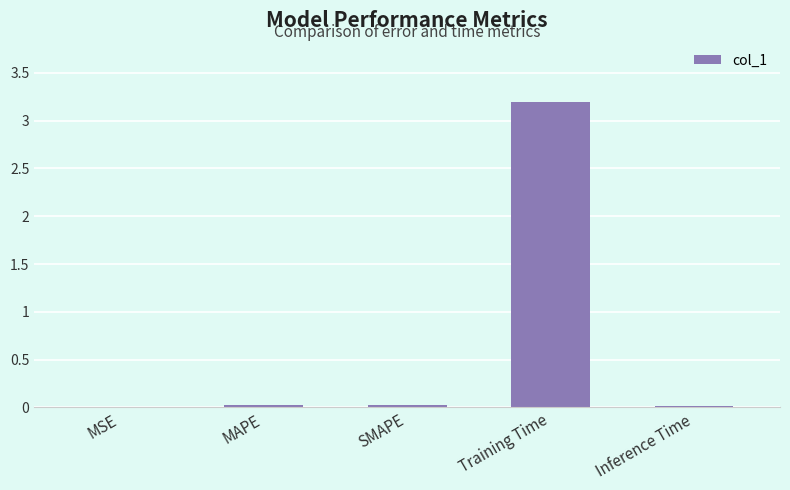

At which category does the chart reach its peak across all series?

Training Time